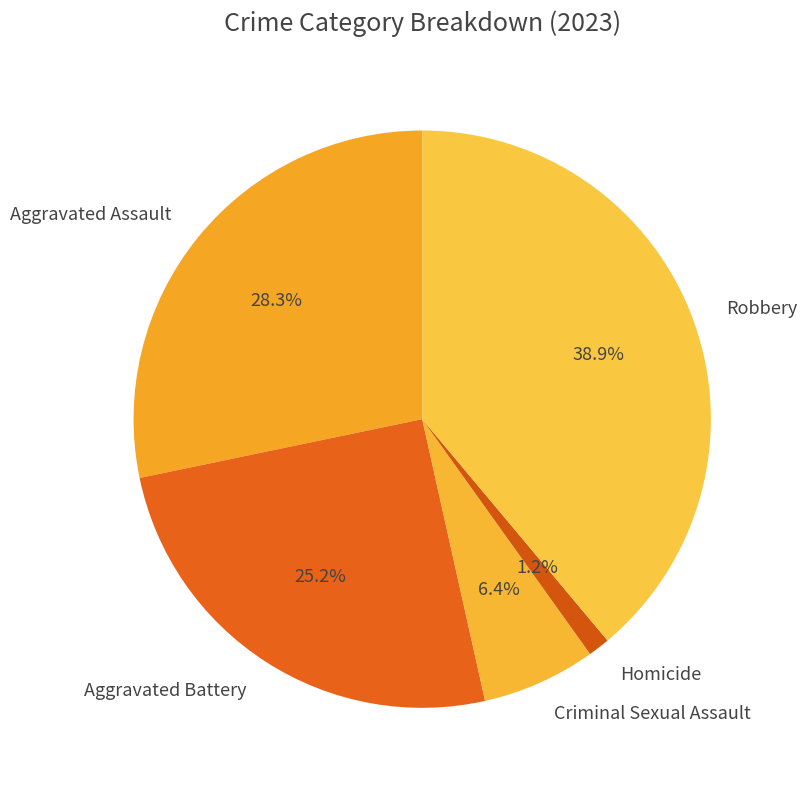

Does any single category account for the majority?

No